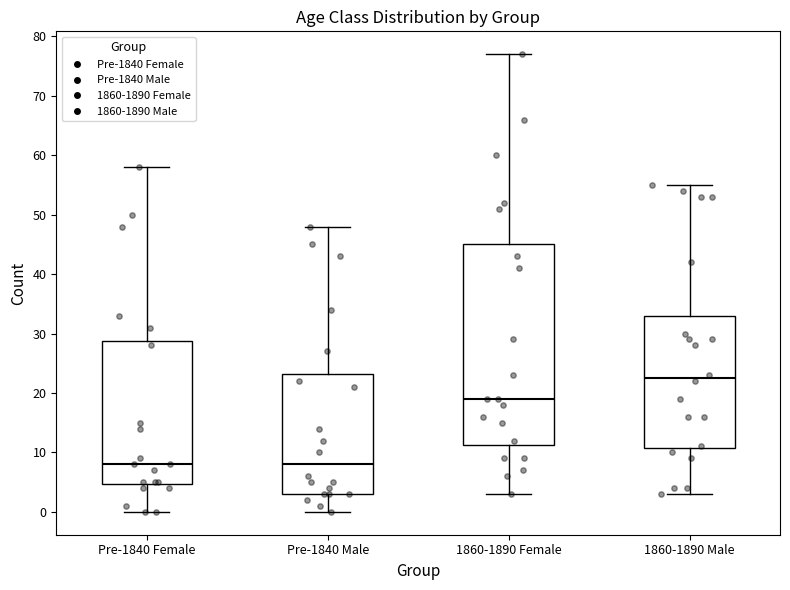

Comparing the boxes themselves (not the whiskers), which one is the tallest?

1860-1890 Female